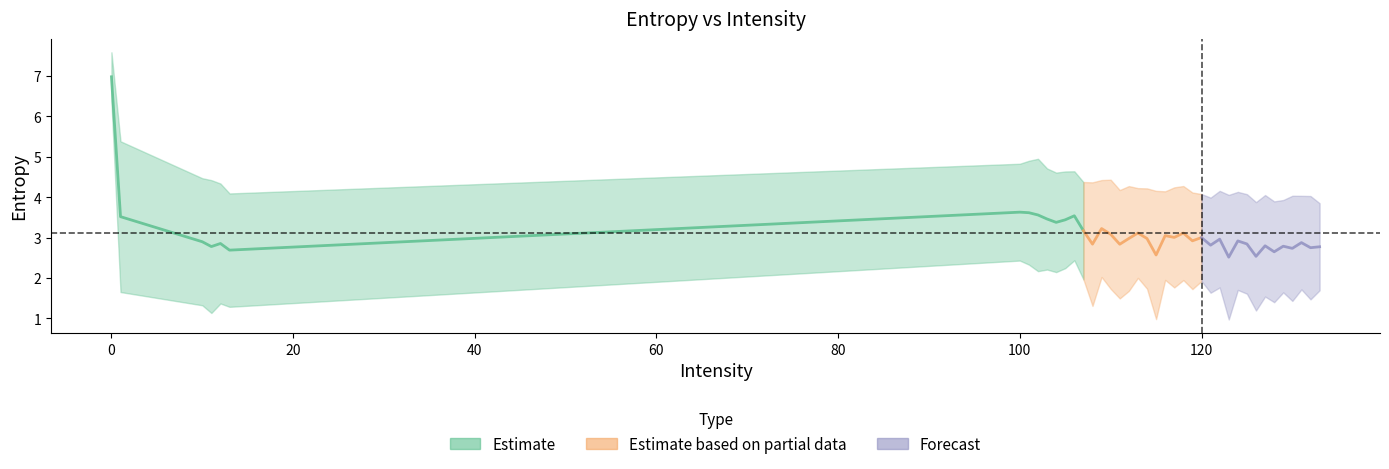

True or false: Forecast and Estimate based on partial data cross at least once.

True